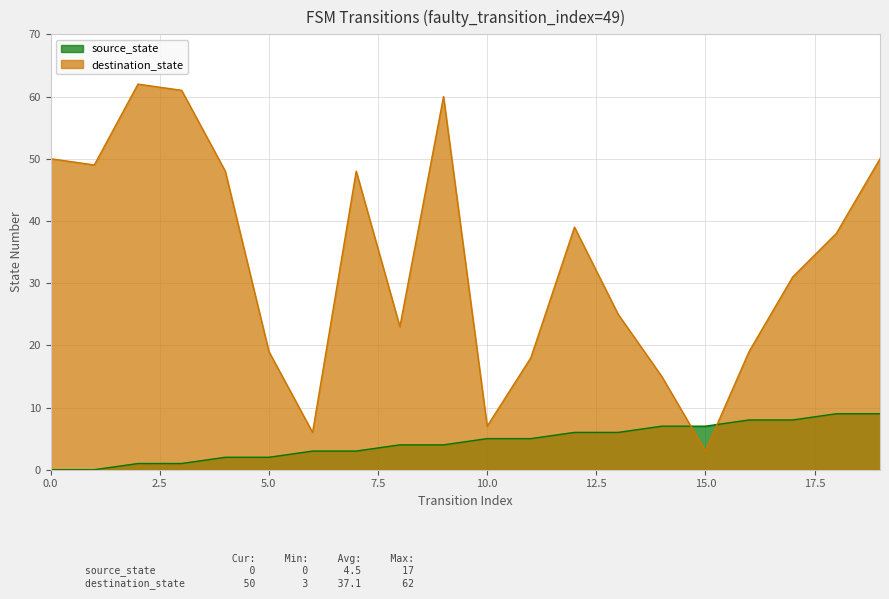

After their last crossing, which series has the higher values: source_state or destination_state?

destination_state